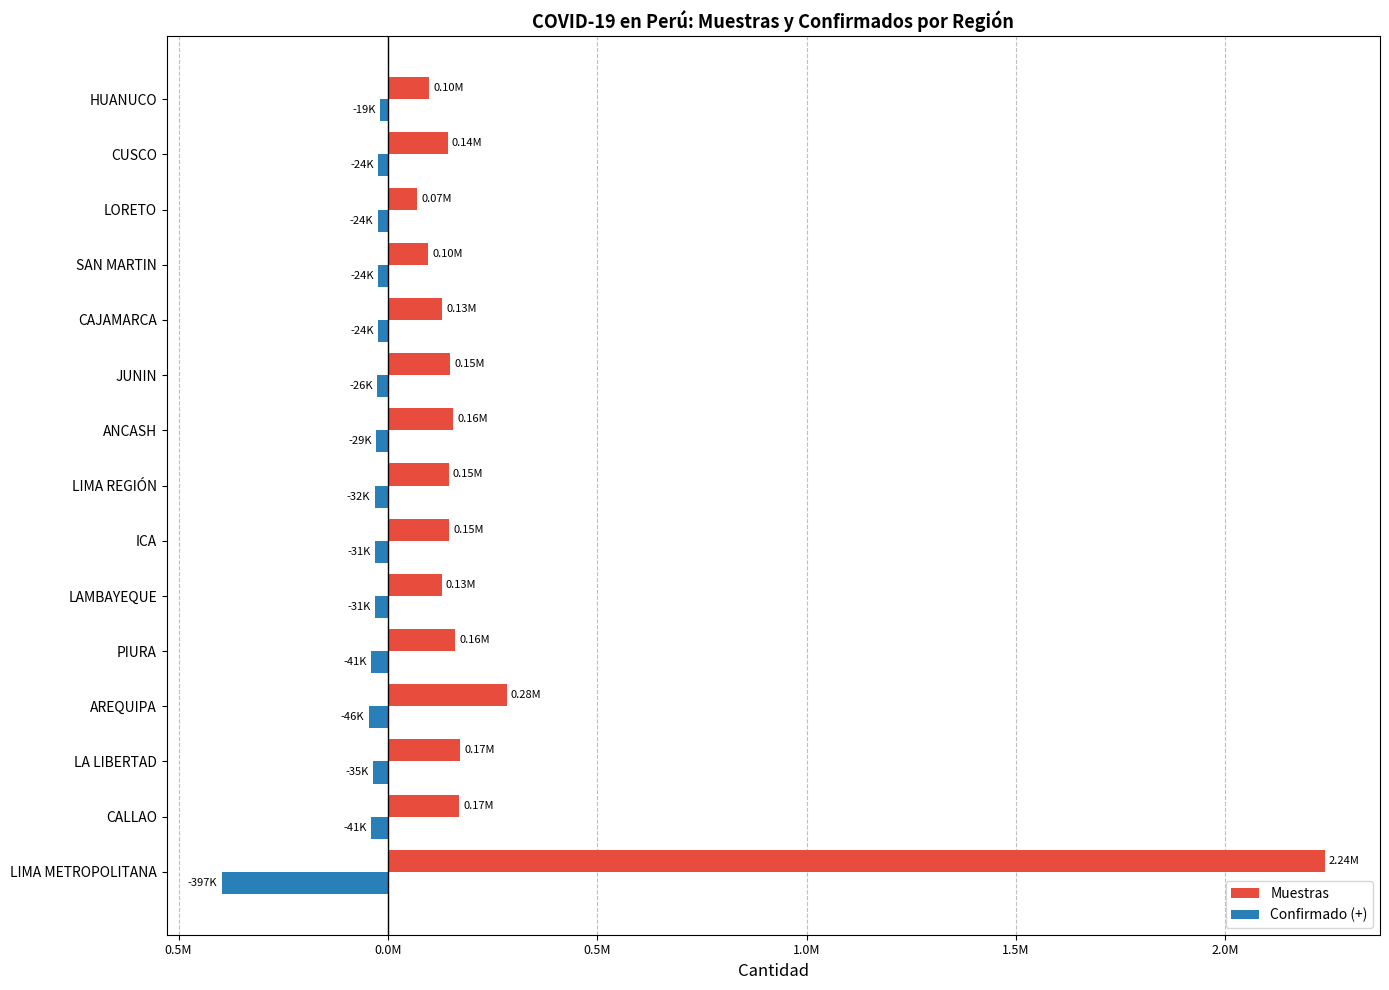

Which series has the largest range (max minus min)?

Muestras